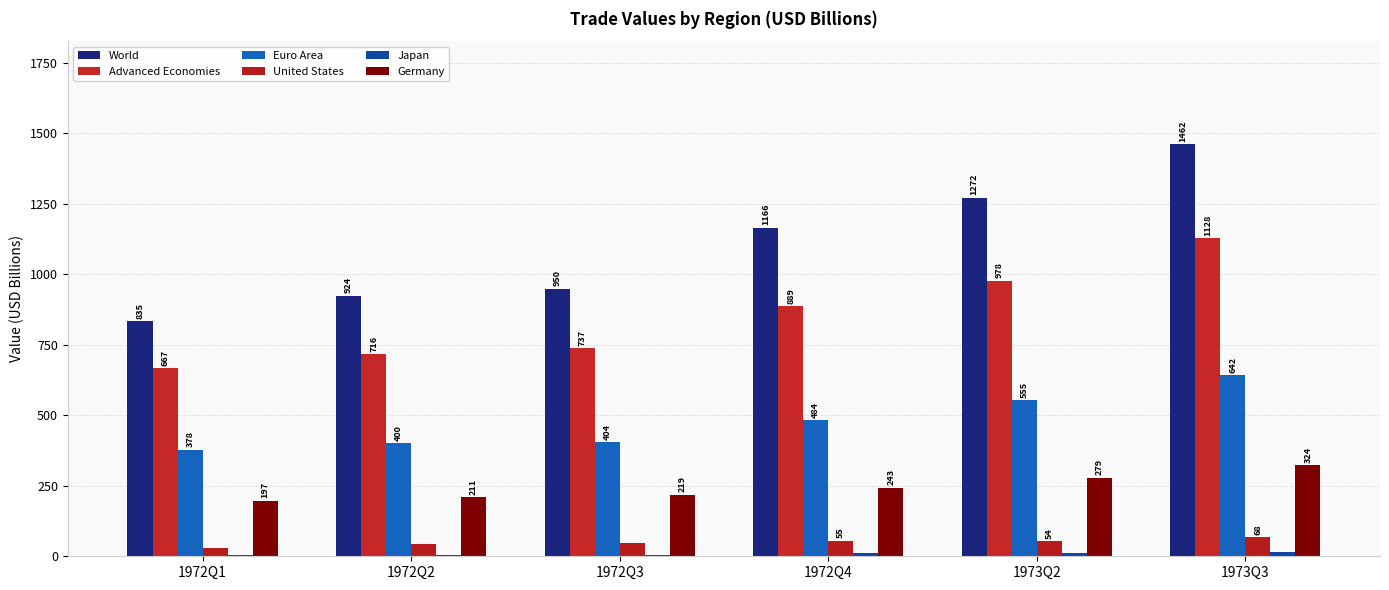

Reading right to left, extract all data points from this chart.

World: 1461.9	1272.1	1165.6	949.8	924.4	834.6
Advanced Economies: 1128.0	978.1	888.7	737.2	716.0	666.7
Euro Area: 641.5	555.0	484.1	404.5	400.1	378.2
United States: 67.7	54.5	55.2	46.2	44.3	30.1
Japan: 13.8	11.0	10.3	6.1	6.3	4.3
Germany: 324.4	279.2	243.3	218.7	211.1	197.3